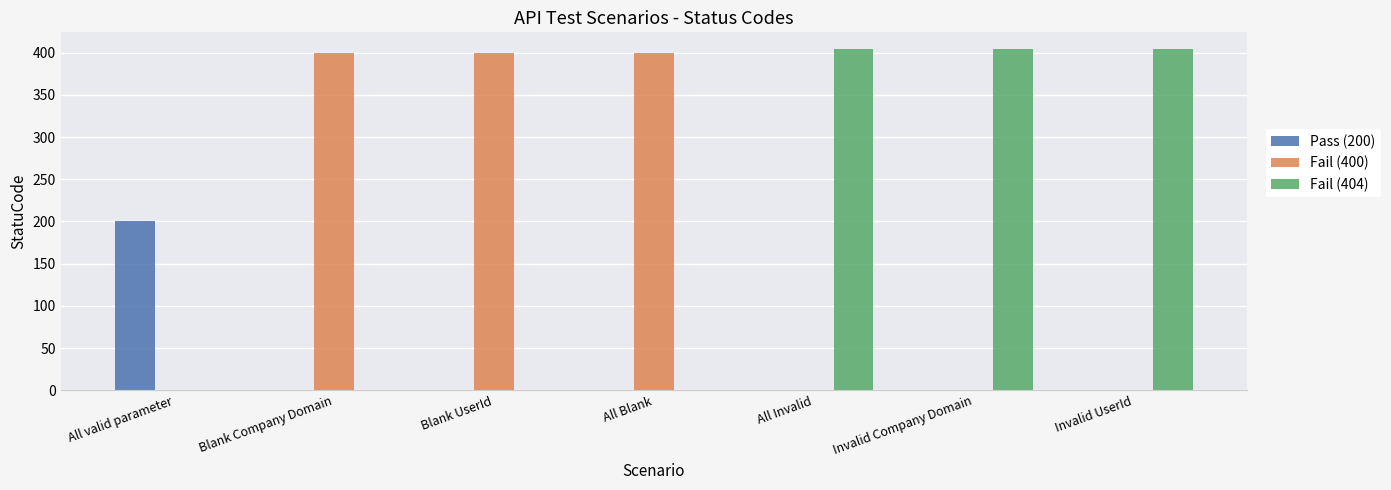

Is the value of Fail (404) at Blank Company Domain greater than the value of Fail (400) at Blank Company Domain?

No